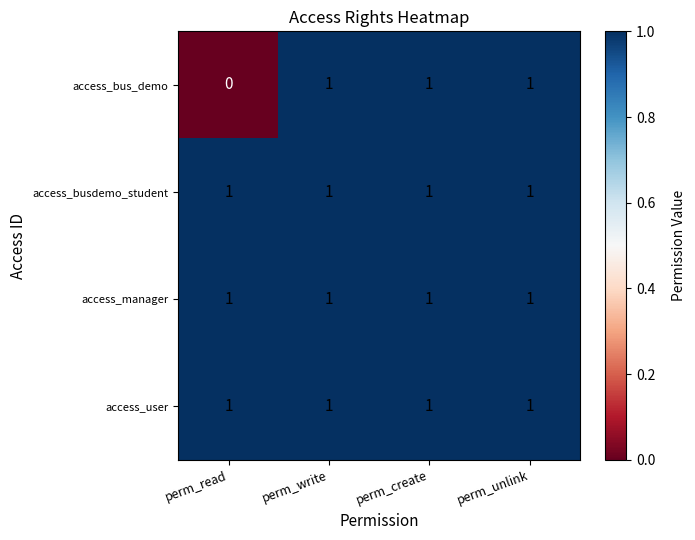

Count the number of data series in this chart.

4